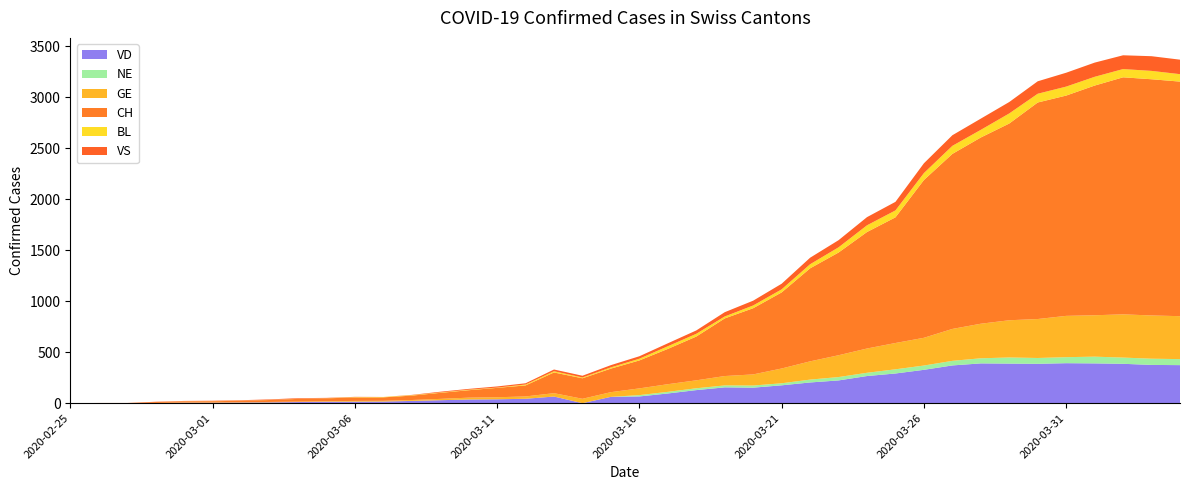

Reading left to right, extract all data points from this chart.

CH: 2020-02-25=0	2020-02-26=1	2020-02-27=1	2020-02-28=9	2020-02-29=11	2020-03-01=12	2020-03-02=15	2020-03-03=19	2020-03-04=27	2020-03-05=29	2020-03-06=33	2020-03-07=34	2020-03-08=43	2020-03-09=59	2020-03-10=73	2020-03-11=92	2020-03-12=108	2020-03-13=203	2020-03-14=201	2020-03-15=231	2020-03-16=274	2020-03-17=346	2020-03-18=429	2020-03-19=565	2020-03-20=649	2020-03-21=746	2020-03-22=912	2020-03-23=1007	2020-03-24=1142	2020-03-25=1232	2020-03-26=1547	2020-03-27=1716	2020-03-28=1826	2020-03-29=1929	2020-03-30=2123	2020-03-31=2160	2020-04-01=2252	2020-04-02=2324	2020-04-03=2316	2020-04-04=2300
GE: 2020-02-25=0	2020-02-26=1	2020-02-27=1	2020-02-28=2	2020-02-29=3	2020-03-01=3	2020-03-02=3	2020-03-03=4	2020-03-04=4	2020-03-05=5	2020-03-06=7	2020-03-07=7	2020-03-08=9	2020-03-09=13	2020-03-10=18	2020-03-11=20	2020-03-12=23	2020-03-13=33	2020-03-14=43	2020-03-15=46	2020-03-16=66	2020-03-17=75	2020-03-18=78	2020-03-19=92	2020-03-20=109	2020-03-21=145	2020-03-22=179	2020-03-23=214	2020-03-24=238	2020-03-25=258	2020-03-26=272	2020-03-27=313	2020-03-28=339	2020-03-29=365	2020-03-30=382	2020-03-31=405	2020-04-01=406	2020-04-02=424	2020-04-03=424	2020-04-04=421
VD: 2020-02-25=0	2020-02-26=0	2020-02-27=0	2020-02-28=0	2020-02-29=4	2020-03-01=4	2020-03-02=6	2020-03-03=8	2020-03-04=11	2020-03-05=14	2020-03-06=15	2020-03-07=16	2020-03-08=22	2020-03-09=29	2020-03-10=36	2020-03-11=38	2020-03-12=43	2020-03-13=65	2020-03-14=0	2020-03-15=62	2020-03-16=66	2020-03-17=95	2020-03-18=128	2020-03-19=155	2020-03-20=152	2020-03-21=175	2020-03-22=203	2020-03-23=223	2020-03-24=266	2020-03-25=291	2020-03-26=327	2020-03-27=370	2020-03-28=390	2020-03-29=388	2020-03-30=386	2020-03-31=392	2020-04-01=390	2020-04-02=386	2020-04-03=375	2020-04-04=373
VS: 2020-02-25=0	2020-02-26=0	2020-02-27=0	2020-02-28=3	2020-02-29=3	2020-03-01=4	2020-03-02=4	2020-03-03=5	2020-03-04=6	2020-03-05=3	2020-03-06=3	2020-03-07=0	2020-03-08=3	2020-03-09=7	2020-03-10=8	2020-03-11=11	2020-03-12=12	2020-03-13=17	2020-03-14=17	2020-03-15=22	2020-03-16=24	2020-03-17=29	2020-03-18=33	2020-03-19=42	2020-03-20=47	2020-03-21=55	2020-03-22=64	2020-03-23=70	2020-03-24=80	2020-03-25=84	2020-03-26=96	2020-03-27=104	2020-03-28=110	2020-03-29=112	2020-03-30=122	2020-03-31=136	2020-04-01=139	2020-04-02=135	2020-04-03=144	2020-04-04=142
BL: 2020-02-25=0	2020-02-26=0	2020-02-27=0	2020-02-28=0	2020-02-29=1	2020-03-01=1	2020-03-02=1	2020-03-03=1	2020-03-04=1	2020-03-05=1	2020-03-06=4	2020-03-07=4	2020-03-08=4	2020-03-09=4	2020-03-10=5	2020-03-11=3	2020-03-12=9	2020-03-13=12	2020-03-14=8	2020-03-15=12	2020-03-16=17	2020-03-17=26	2020-03-18=27	2020-03-19=19	2020-03-20=27	2020-03-21=30	2020-03-22=40	2020-03-23=51	2020-03-24=66	2020-03-25=68	2020-03-26=68	2020-03-27=79	2020-03-28=75	2020-03-29=99	2020-03-30=86	2020-03-31=88	2020-04-01=86	2020-04-02=81	2020-04-03=82	2020-04-04=73
NE: 2020-02-25=0	2020-02-26=0	2020-02-27=0	2020-02-28=0	2020-02-29=0	2020-03-01=0	2020-03-02=0	2020-03-03=0	2020-03-04=0	2020-03-05=0	2020-03-06=0	2020-03-07=0	2020-03-08=0	2020-03-09=0	2020-03-10=0	2020-03-11=0	2020-03-12=0	2020-03-13=0	2020-03-14=0	2020-03-15=0	2020-03-16=13	2020-03-17=16	2020-03-18=18	2020-03-19=19	2020-03-20=21	2020-03-21=20	2020-03-22=28	2020-03-23=33	2020-03-24=32	2020-03-25=41	2020-03-26=42	2020-03-27=45	2020-03-28=50	2020-03-29=60	2020-03-30=57	2020-03-31=59	2020-04-01=66	2020-04-02=61	2020-04-03=61	2020-04-04=59